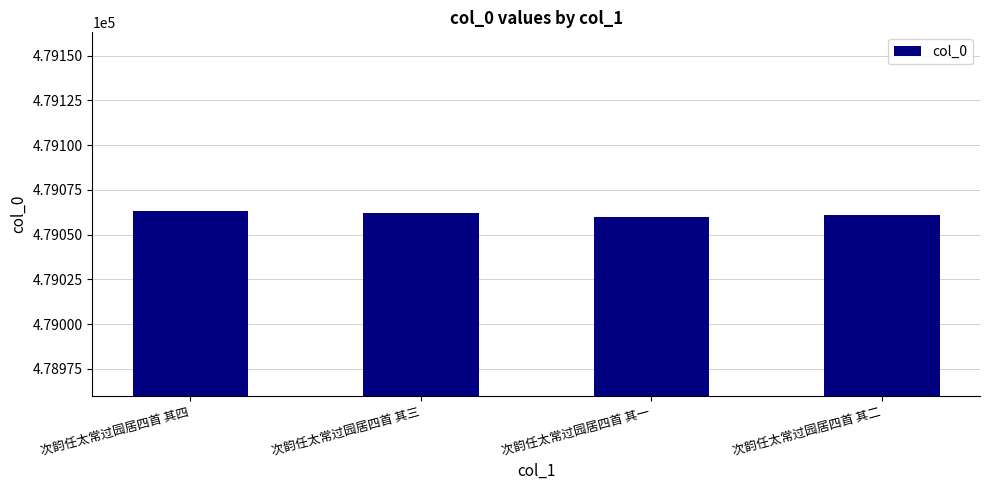

True or false: the data shows 479060 at 次韵任太常过园居四首 其一.

True